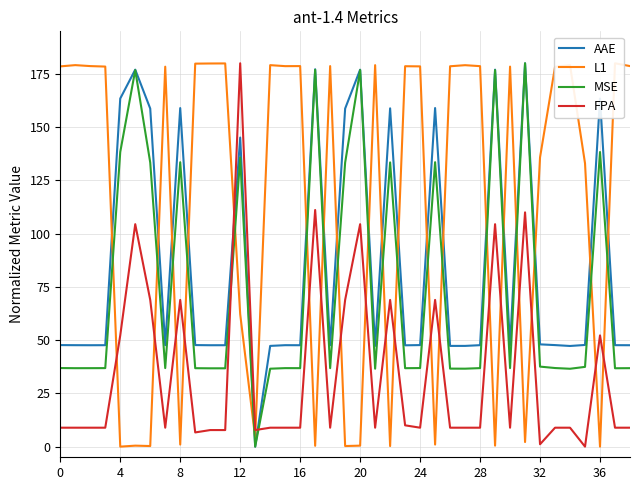

At which category does the chart reach its peak across all series?

31